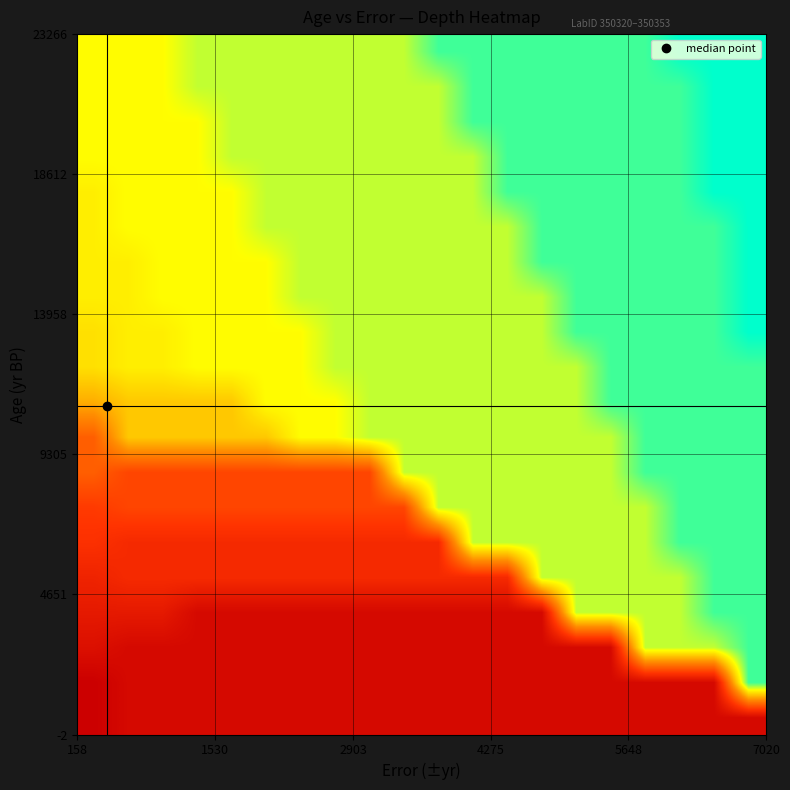

How many series are shown in this chart?

20